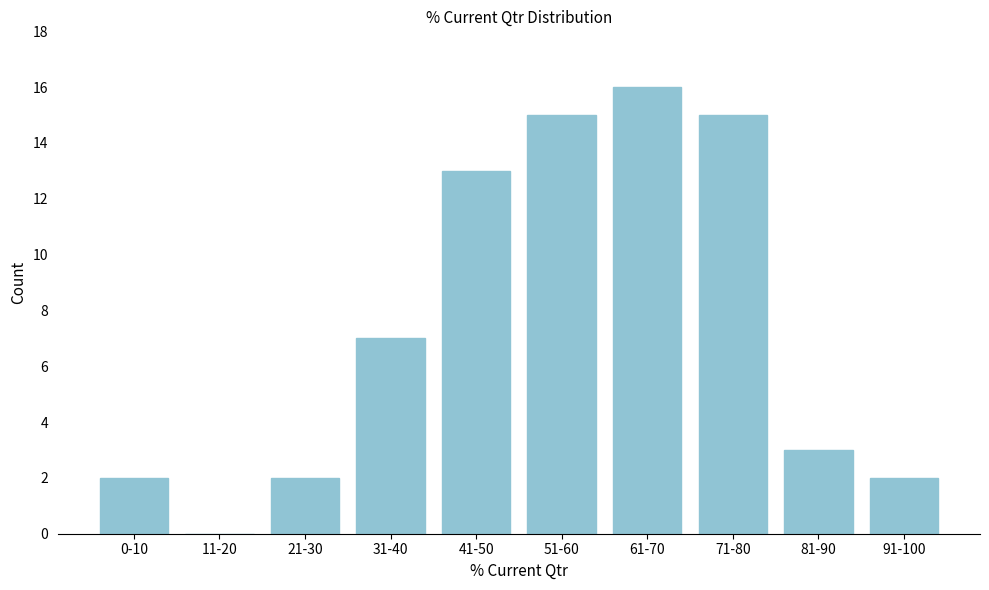

Reading left to right, extract all data points from this chart.

0-10=2	11-20=0	21-30=2	31-40=7	41-50=13	51-60=15	61-70=16	71-80=15	81-90=3	91-100=2